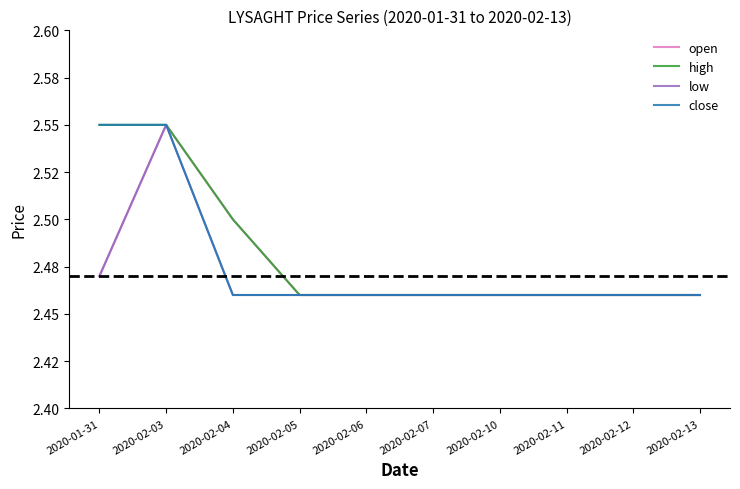

At which category does low reach its first local peak?

2020-02-03